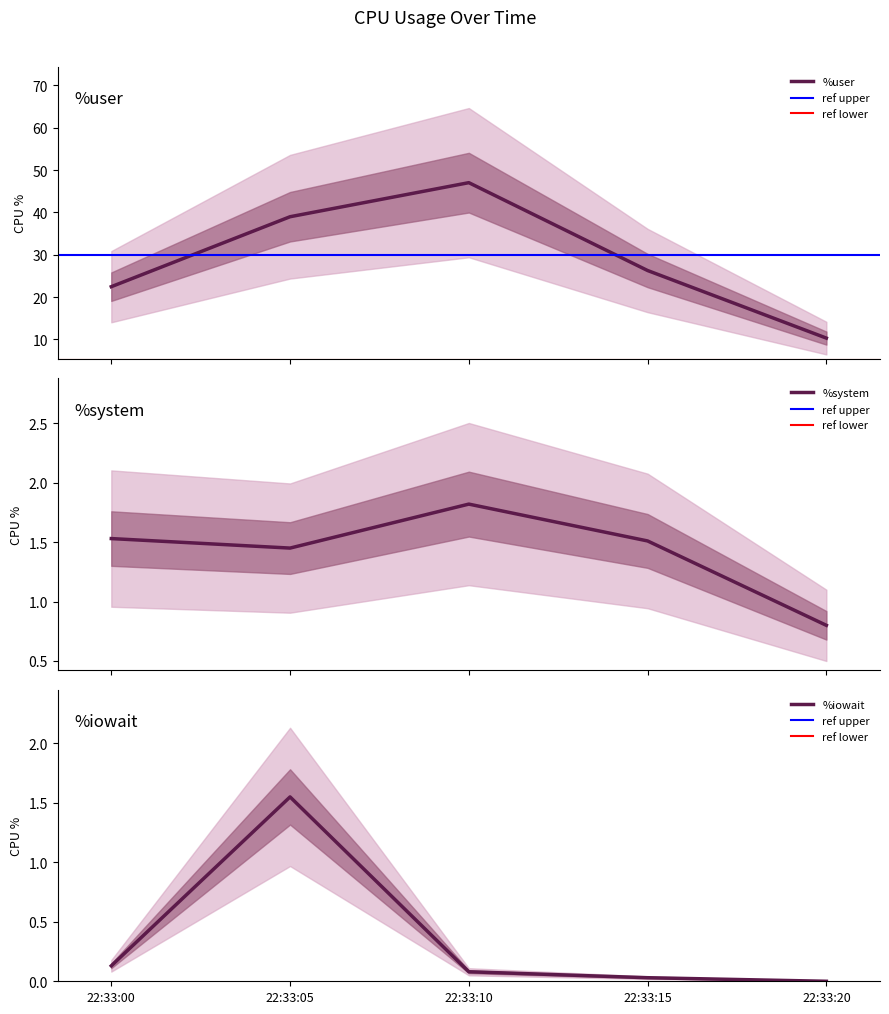

Which series changed the most between 22:33:15 and 22:33:20?

%user